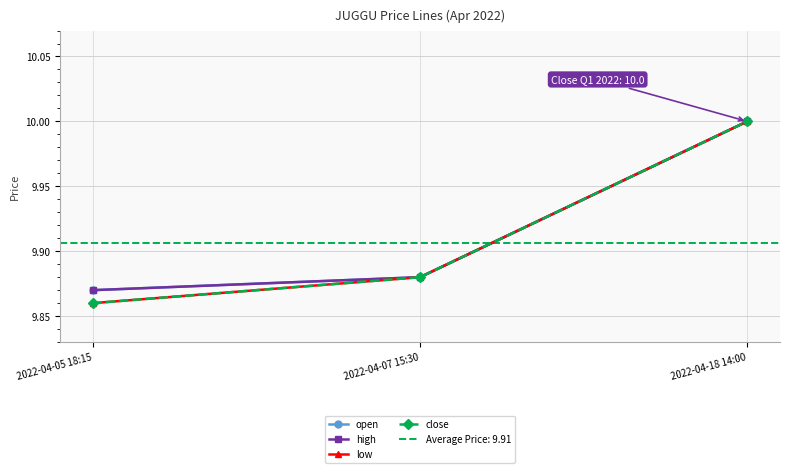

How many lines are shown in the chart?

4